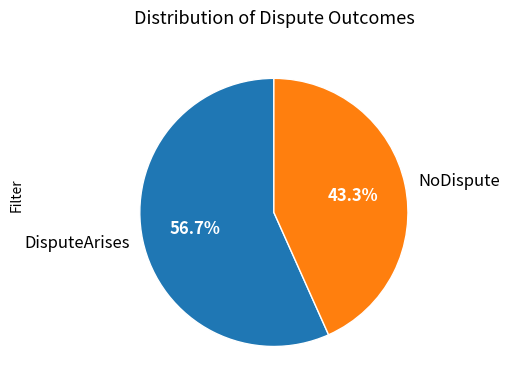

What is the smallest slice in the pie chart?

NoDispute